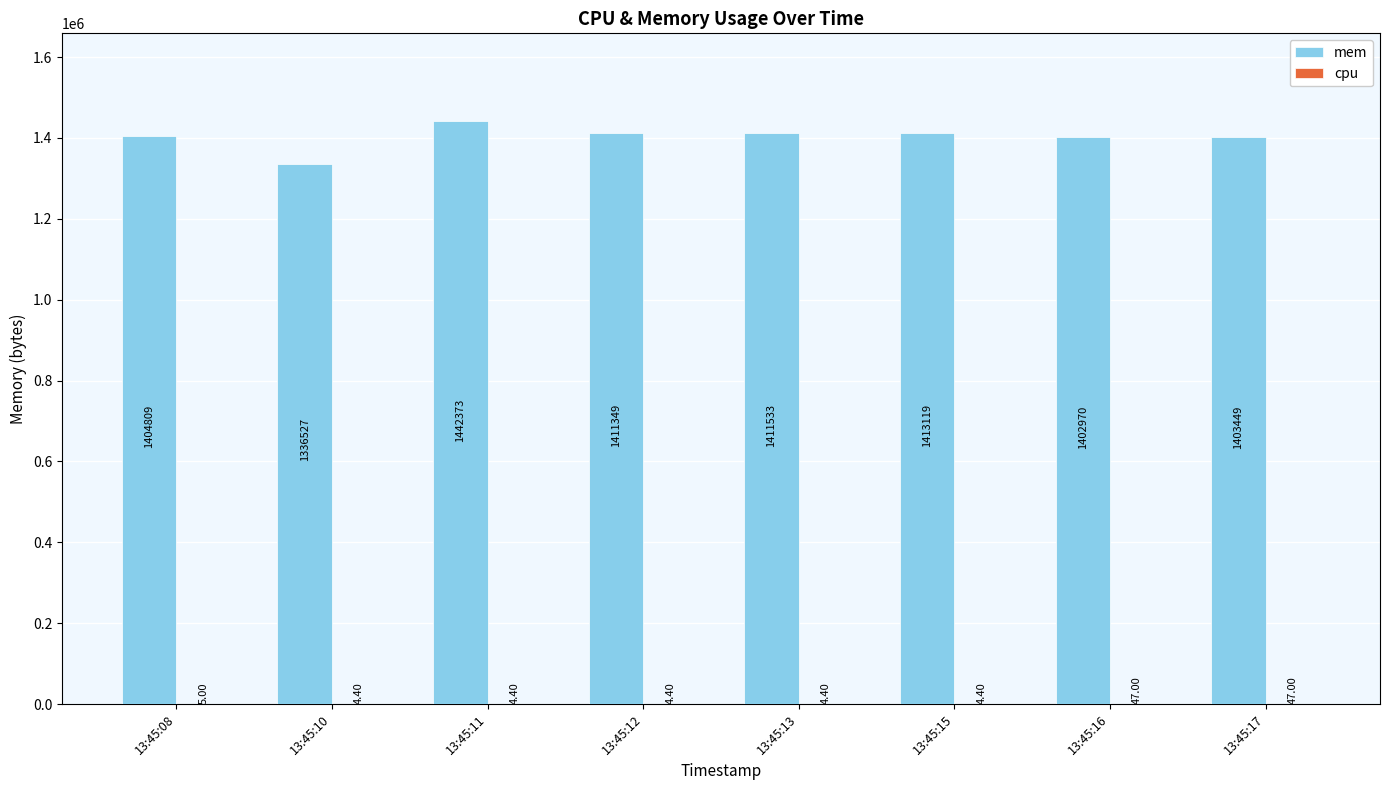

What is the total value across all series at 13:45:17?

1403496.0